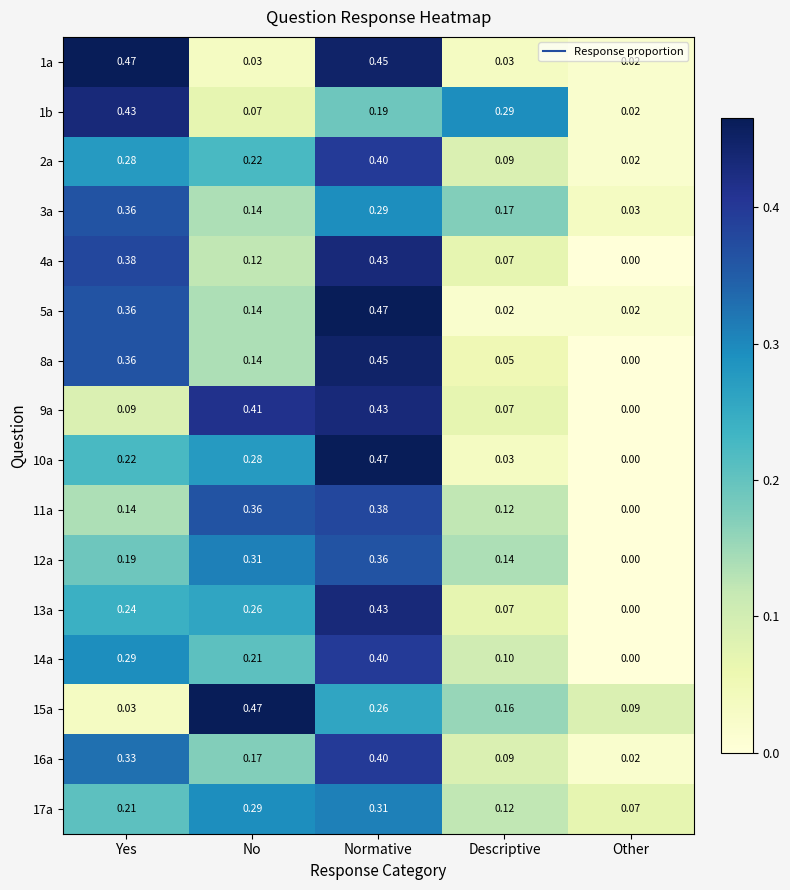

List the labels in order of 2a value, largest first.

Normative, Yes, No, Descriptive, Other